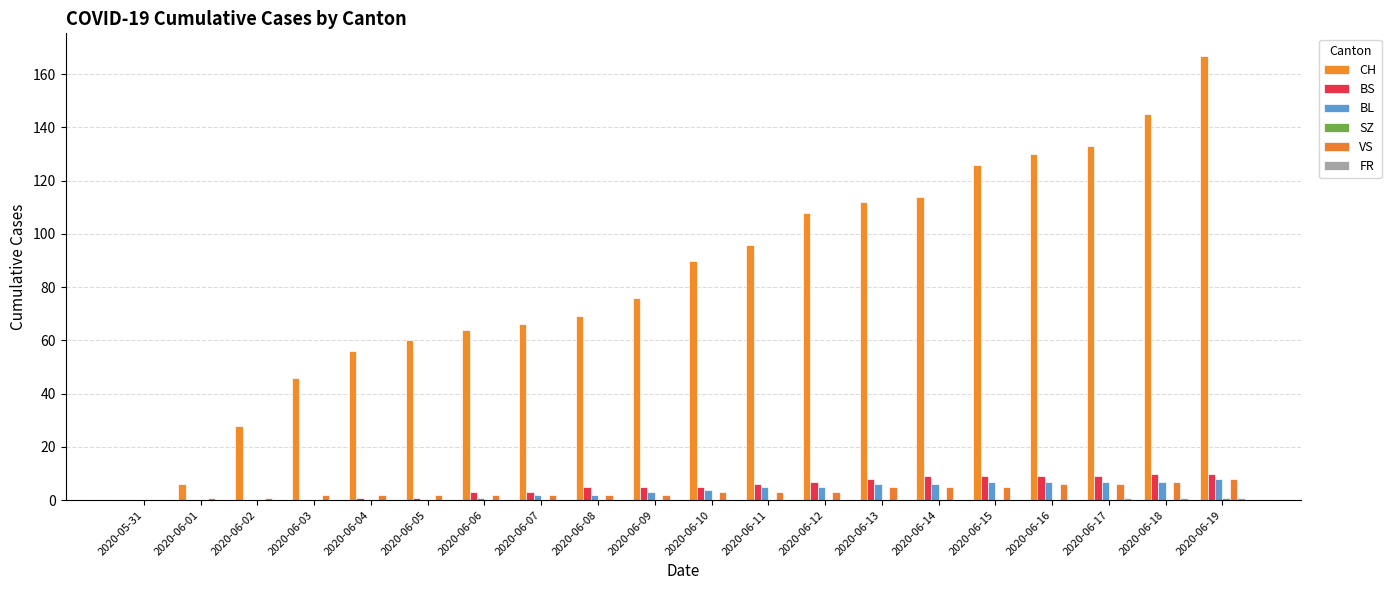

Which series has the largest range (max minus min)?

CH